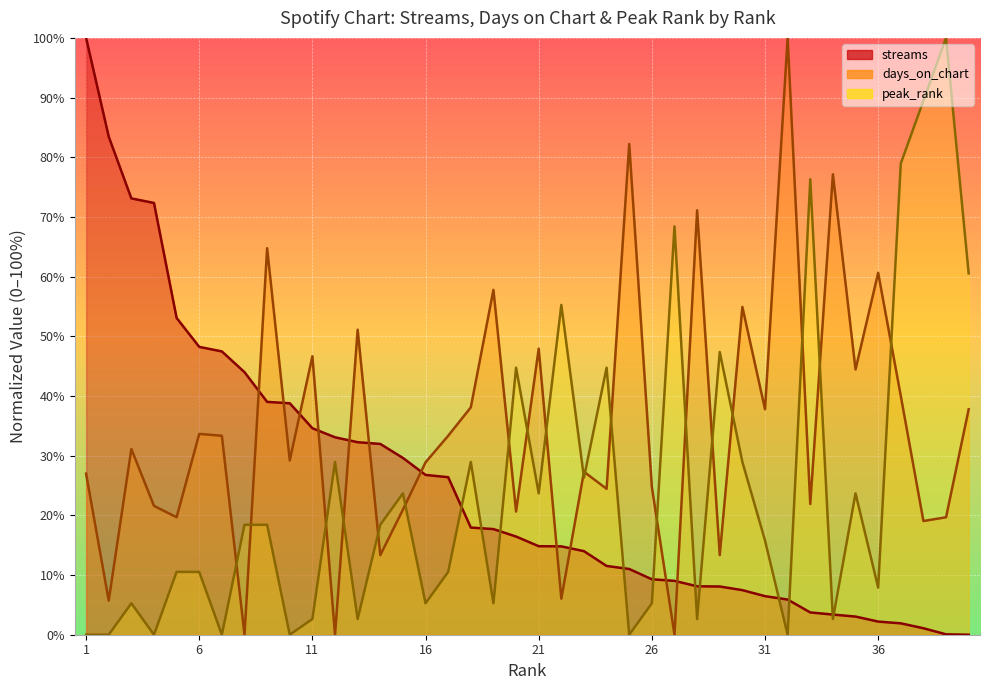

At which category is the sum across all series the highest?

1